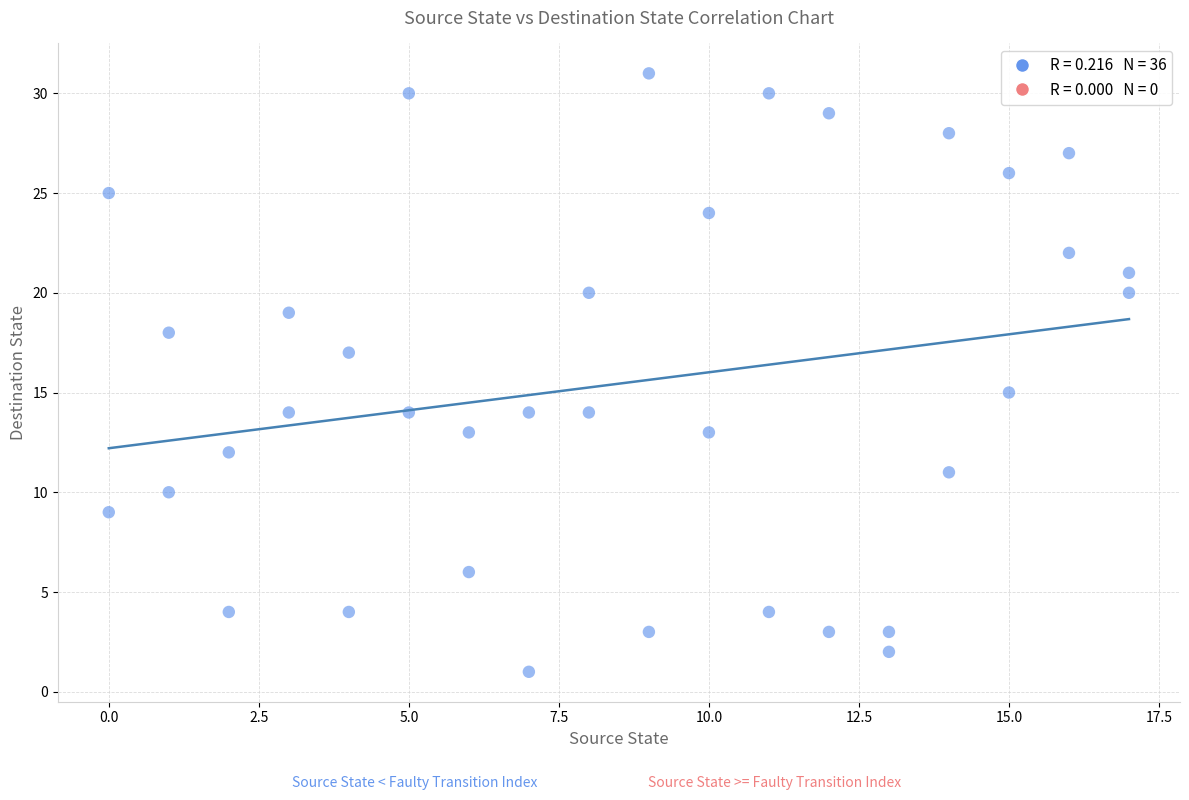

What is the range of X values (max minus min)?

17